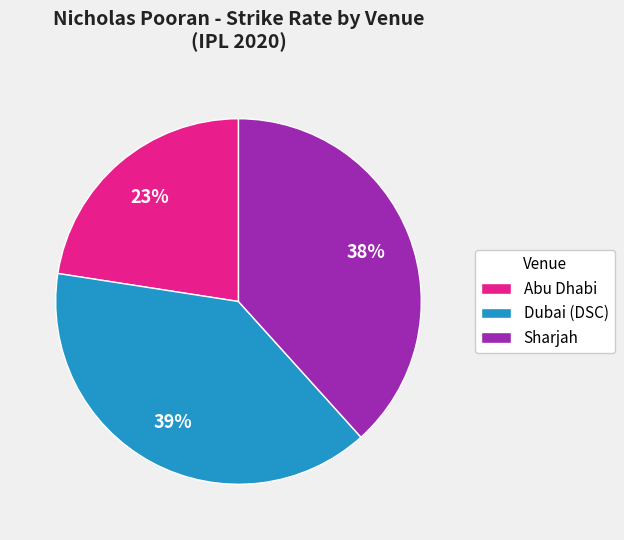

Count the number of slices in the pie.

3